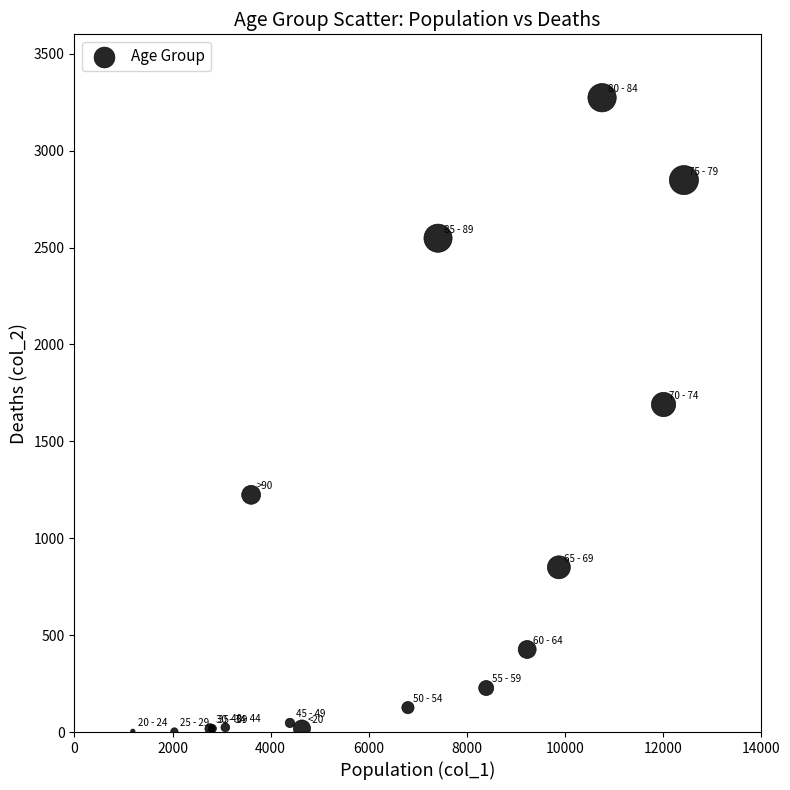

What Y value in the scatter plot is closest to 1638?

1690